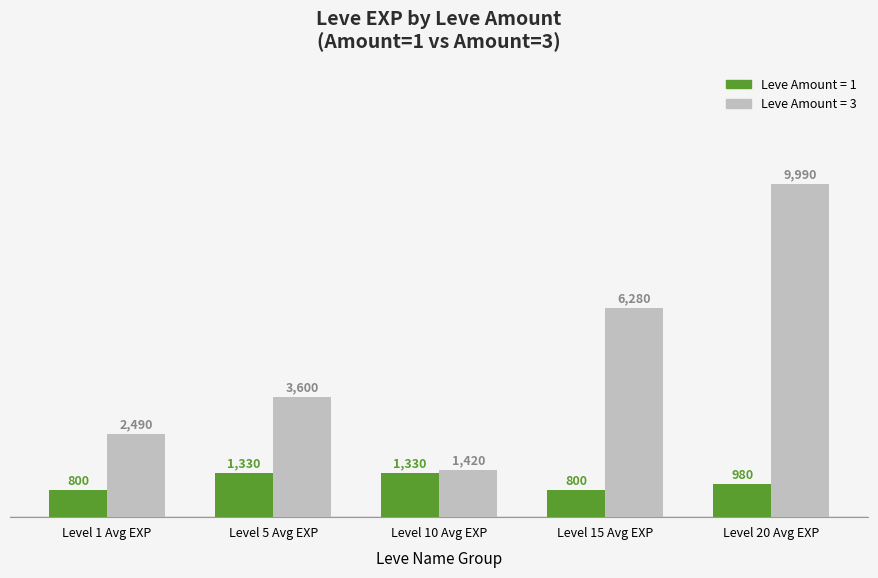

What is the label of the 3rd bar from the right?

Level 10 Avg EXP